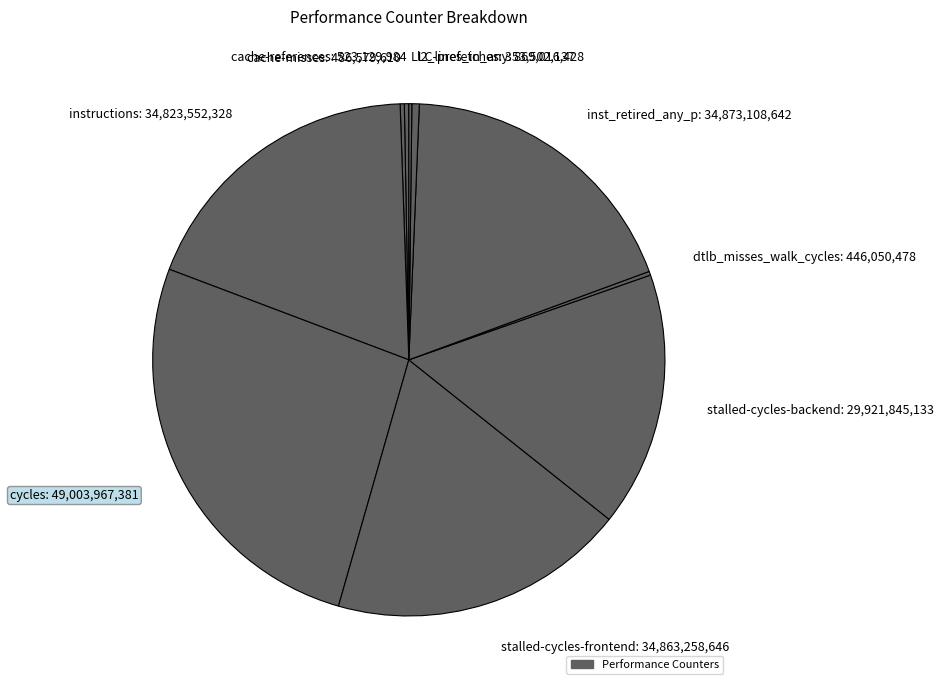

Is the sum of l2_lines_in_any: 869,016,428 and stalled-cycles-frontend: 34,863,258,646 greater than half?

No